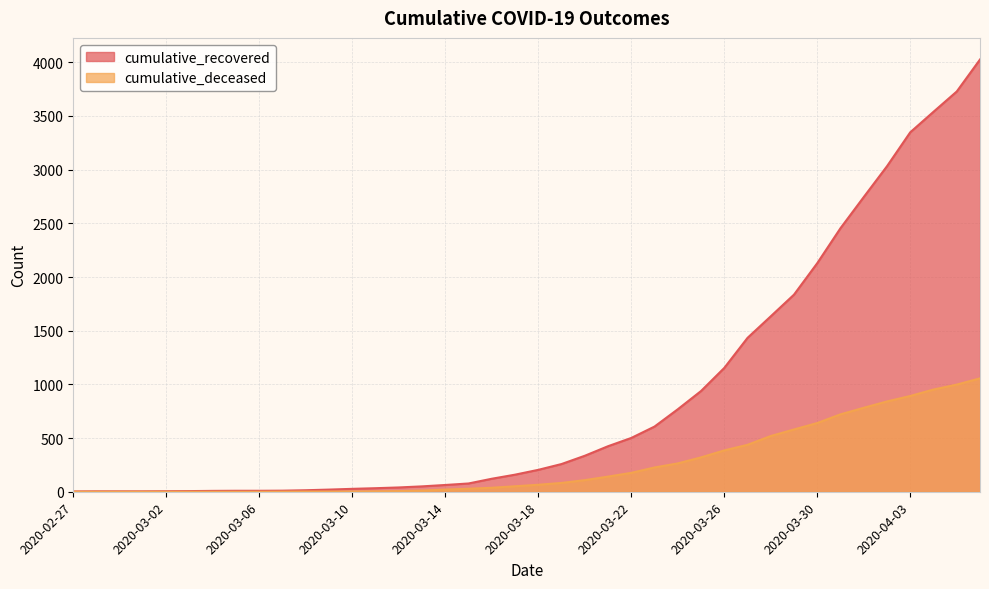

Is it true that cumulative_deceased equals 30 at 2020-03-20?

False